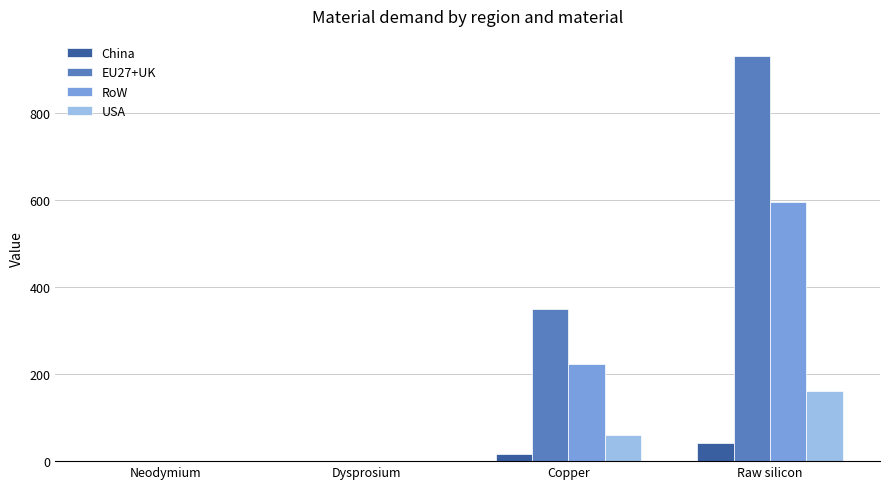

What is the sum of all EU27+UK values?

1281.5